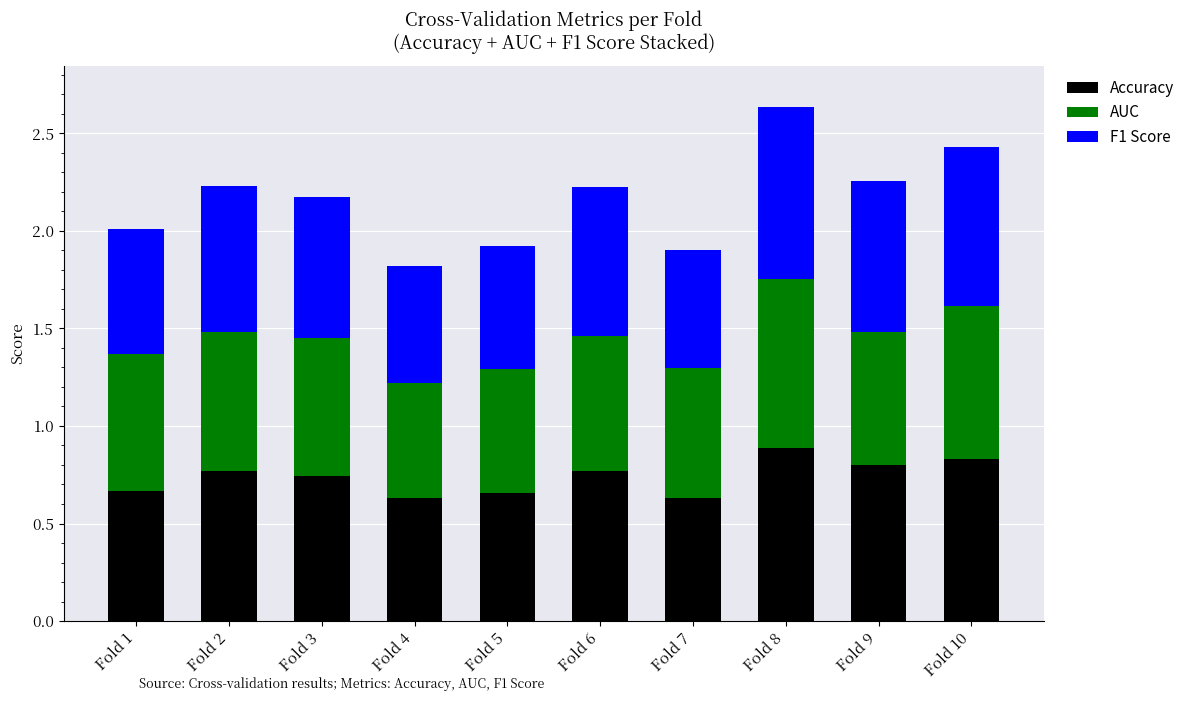

At which category is the sum across all series the highest?

Fold 8